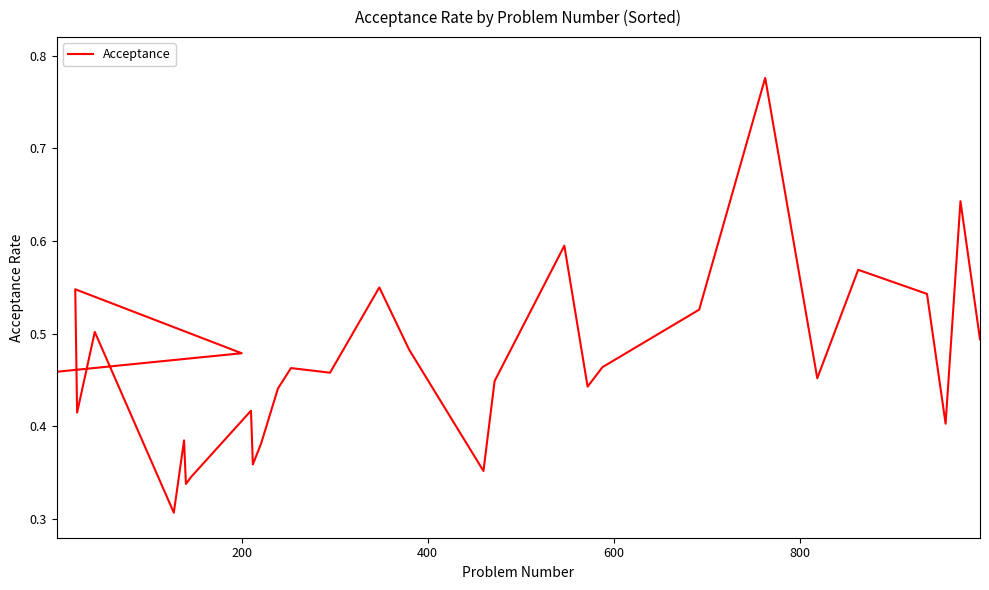

True or false: there are more than 0 points higher than both neighbors.

True